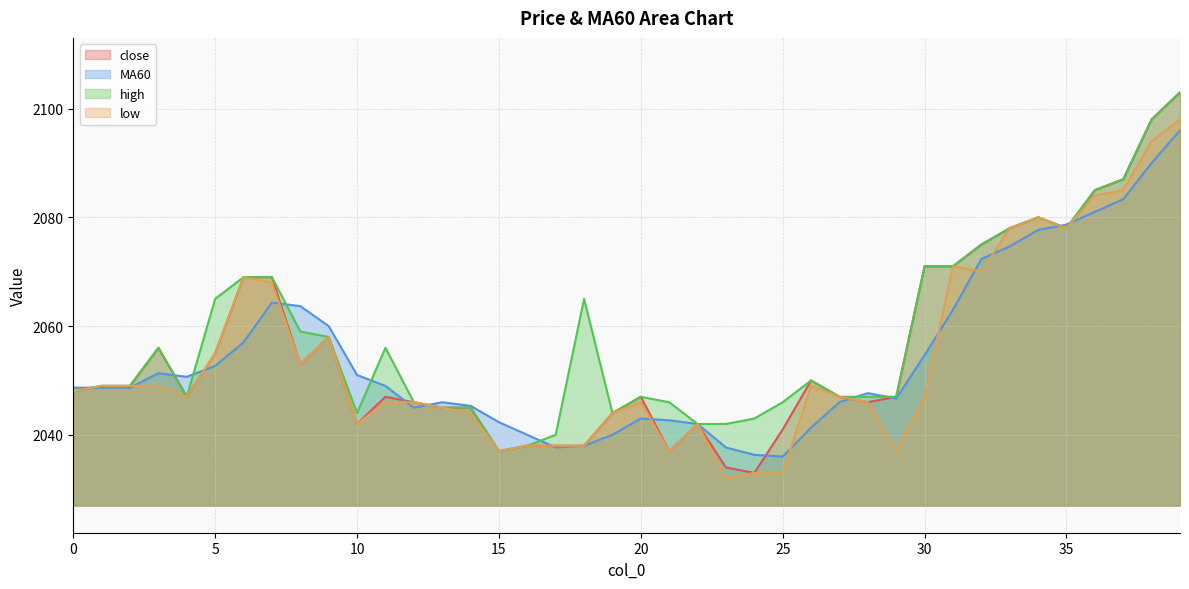

At which category does MA60 reach its first local peak?

3